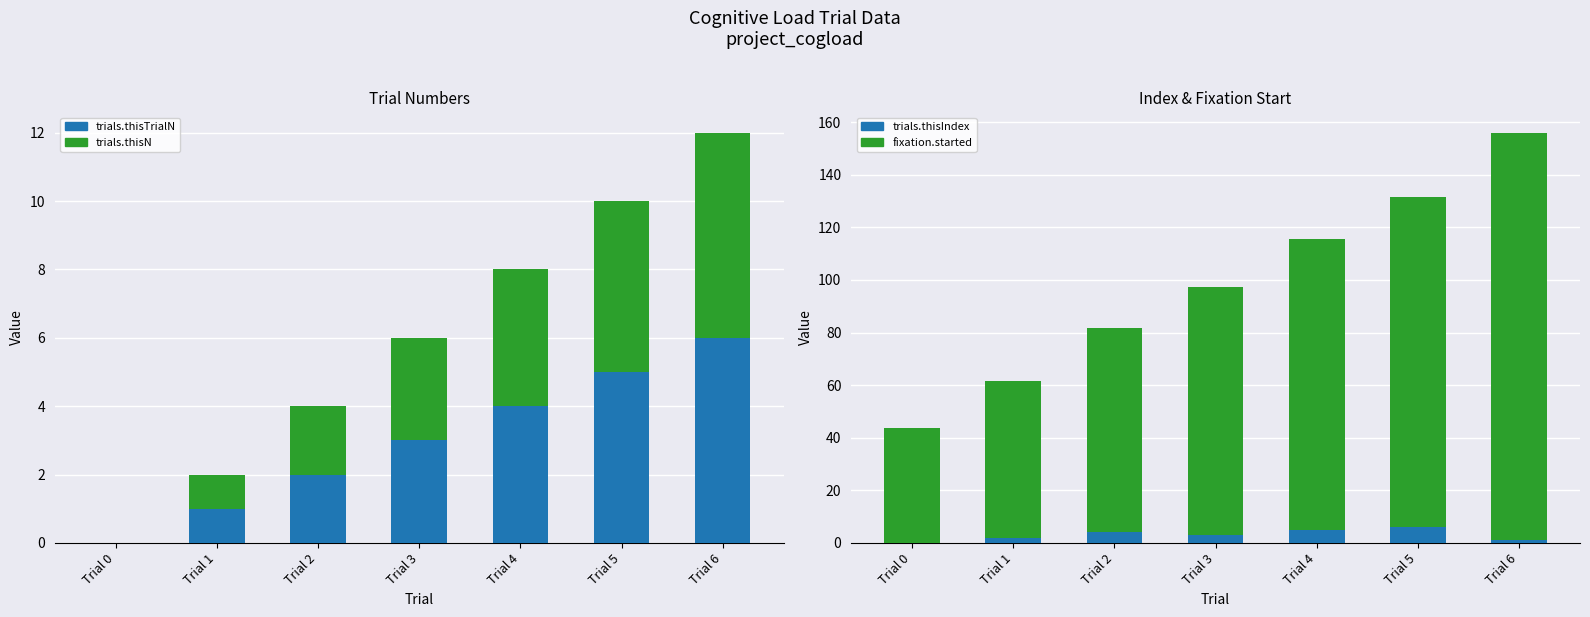

What is the difference between the second highest and second lowest values in the fixation.started series?

65.7